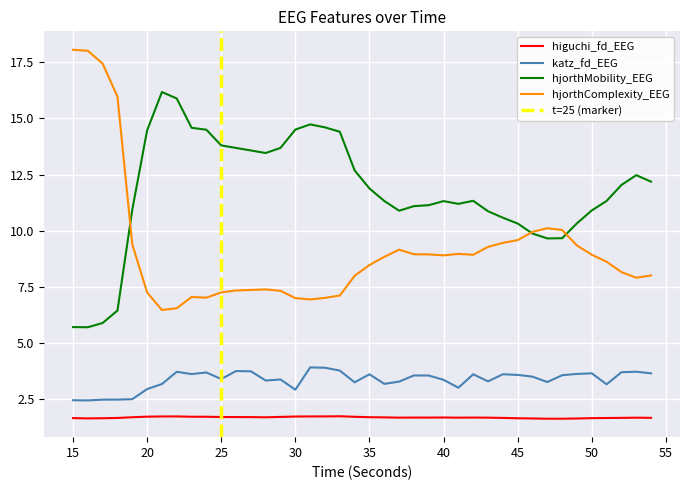

Reading right to left, what are all the values shown in this chart?

higuchi_fd_EEG: 54=1.7	53=1.7	52=1.7	51=1.7	50=1.7	49=1.7	48=1.6	47=1.6	46=1.7	45=1.7	44=1.7	43=1.7	42=1.7	41=1.7	40=1.7	39=1.7	38=1.7	37=1.7	36=1.7	35=1.7	34=1.7	33=1.8	32=1.7	31=1.7	30=1.7	29=1.7	28=1.7	27=1.7	26=1.7	25=1.7	24=1.7	23=1.7	22=1.7	21=1.7	20=1.7	19=1.7	18=1.7	17=1.7	16=1.7	15=1.7
katz_fd_EEG: 54=3.7	53=3.7	52=3.7	51=3.2	50=3.7	49=3.6	48=3.6	47=3.3	46=3.5	45=3.6	44=3.6	43=3.3	42=3.6	41=3.0	40=3.4	39=3.6	38=3.6	37=3.3	36=3.2	35=3.6	34=3.3	33=3.8	32=3.9	31=3.9	30=2.9	29=3.4	28=3.3	27=3.8	26=3.8	25=3.4	24=3.7	23=3.6	22=3.7	21=3.2	20=3.0	19=2.5	18=2.5	17=2.5	16=2.5	15=2.5
hjorthMobility_EEG: 54=12.2	53=12.5	52=12.0	51=11.3	50=10.9	49=10.3	48=9.7	47=9.7	46=9.9	45=10.3	44=10.6	43=10.9	42=11.3	41=11.2	40=11.3	39=11.1	38=11.1	37=10.9	36=11.3	35=11.9	34=12.7	33=14.4	32=14.6	31=14.7	30=14.5	29=13.7	28=13.5	27=13.6	26=13.7	25=13.8	24=14.5	23=14.6	22=15.9	21=16.2	20=14.5	19=10.9	18=6.5	17=5.9	16=5.7	15=5.7
hjorthComplexity_EEG: 54=8.0	53=7.9	52=8.2	51=8.6	50=8.9	49=9.3	48=10.0	47=10.1	46=10.0	45=9.6	44=9.5	43=9.3	42=8.9	41=9.0	40=8.9	39=9.0	38=9.0	37=9.2	36=8.8	35=8.5	34=8.0	33=7.1	32=7.0	31=6.9	30=7.0	29=7.3	28=7.4	27=7.4	26=7.3	25=7.3	24=7.0	23=7.1	22=6.6	21=6.5	20=7.3	19=9.4	18=16.0	17=17.4	16=18.0	15=18.0